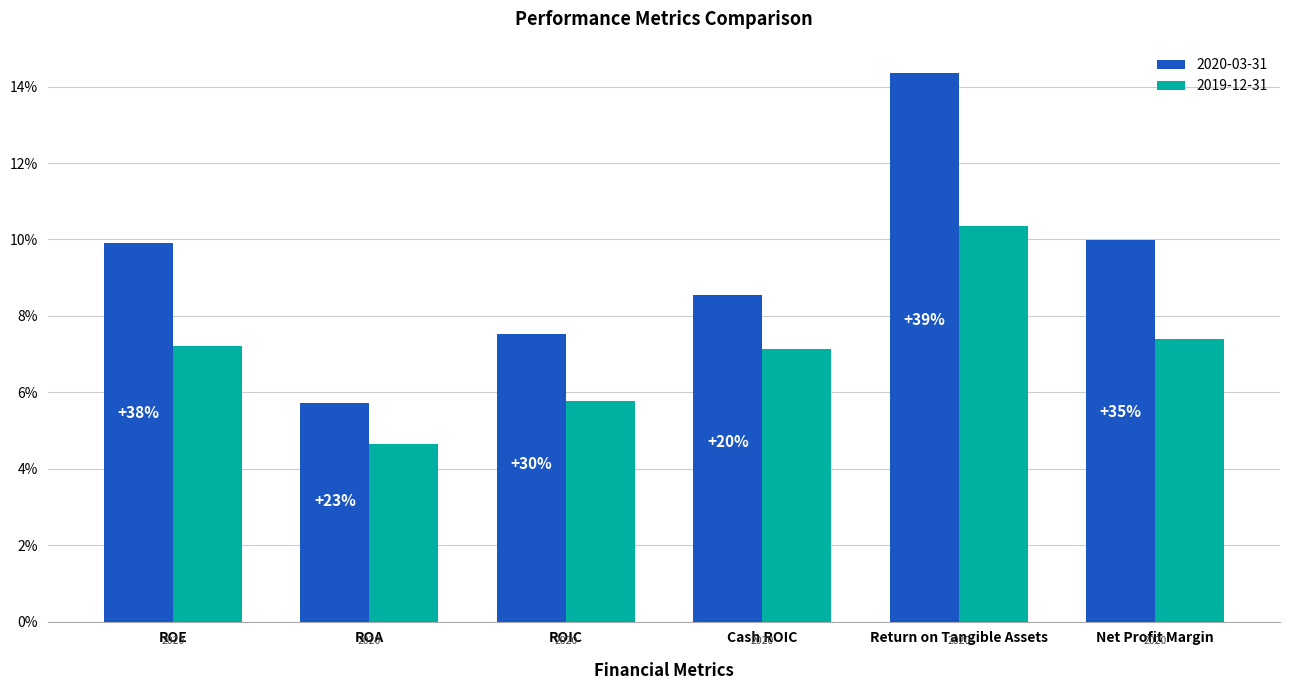

What are all the series names shown in the legend?

2020-03-31, 2019-12-31